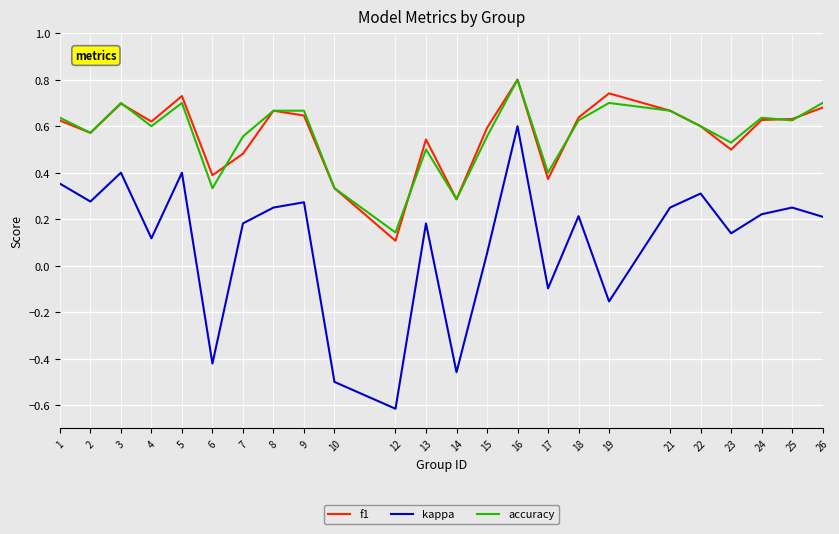

Which category has the highest value in the f1 series?

16